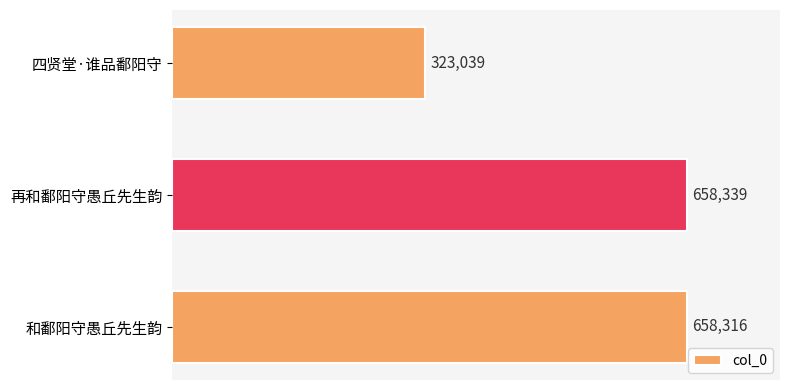

Are the bars grouped side by side (vs. stacked)?

No